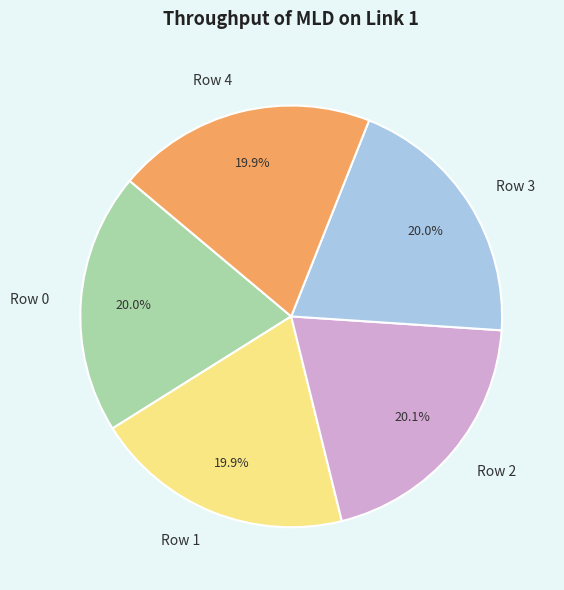

What percentage is NOT represented by Row 4?

80.1%